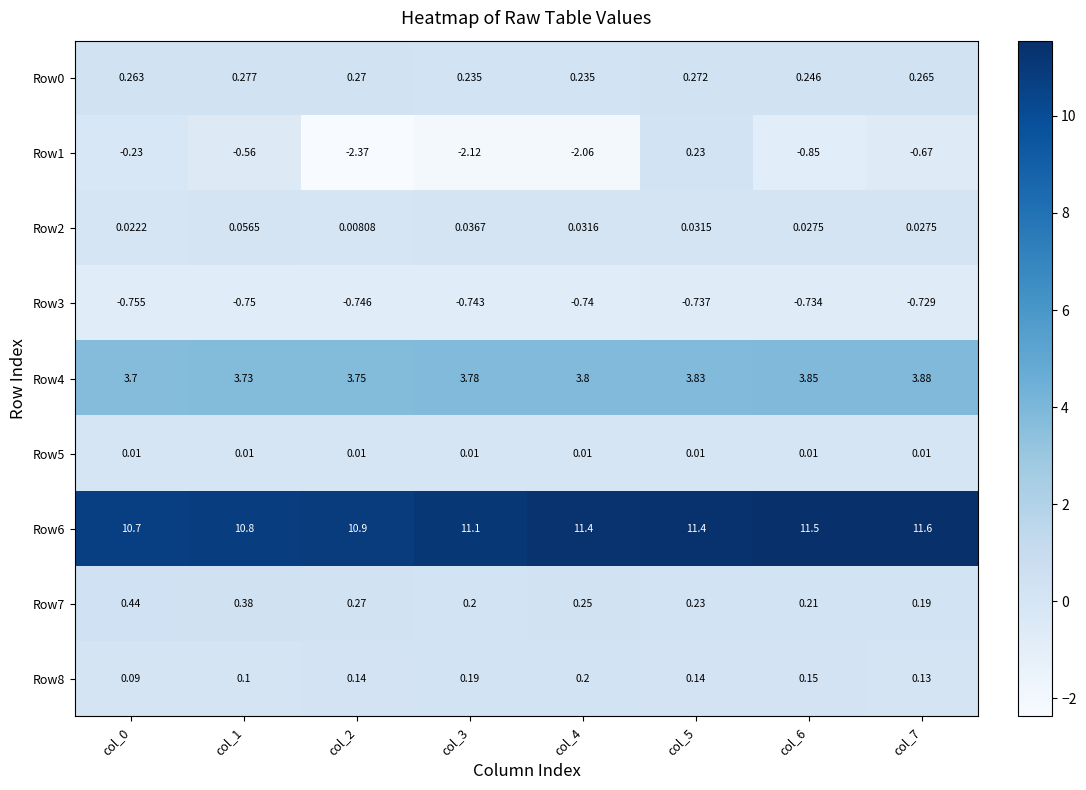

Is the value of Row6 at col_5 greater than the value of Row0 at col_4?

Yes